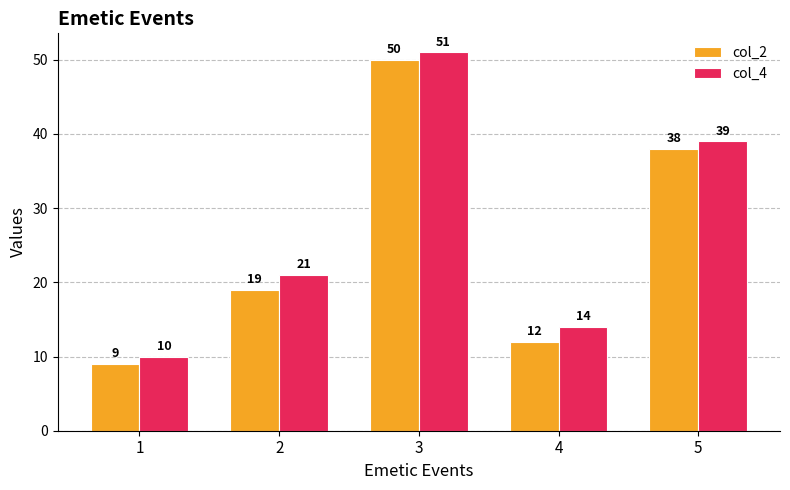

Rank the series by their average value, from highest to lowest.

col_4, col_2